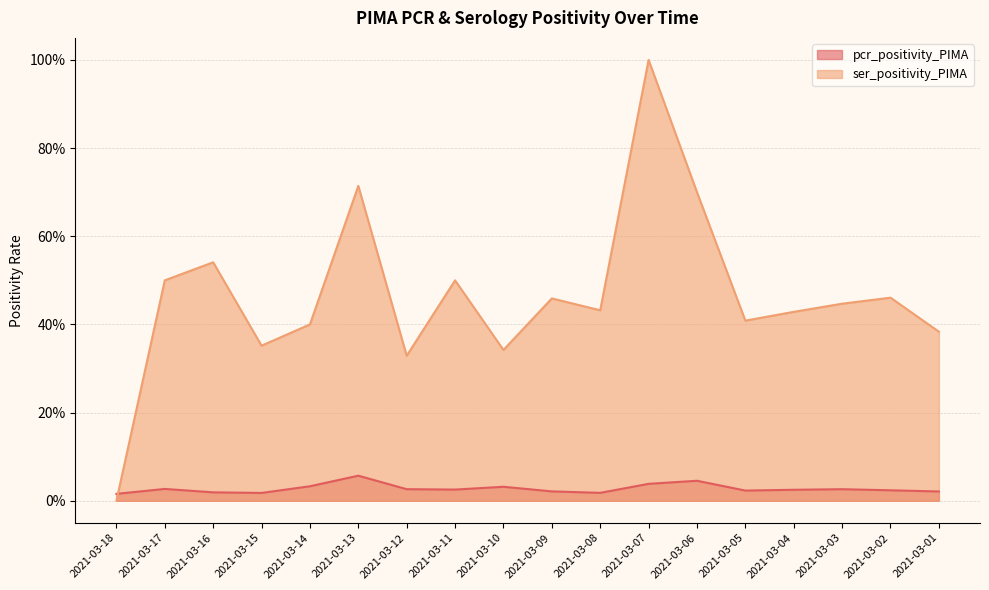

What are all the series names shown in the legend?

pcr_positivity_PIMA, ser_positivity_PIMA